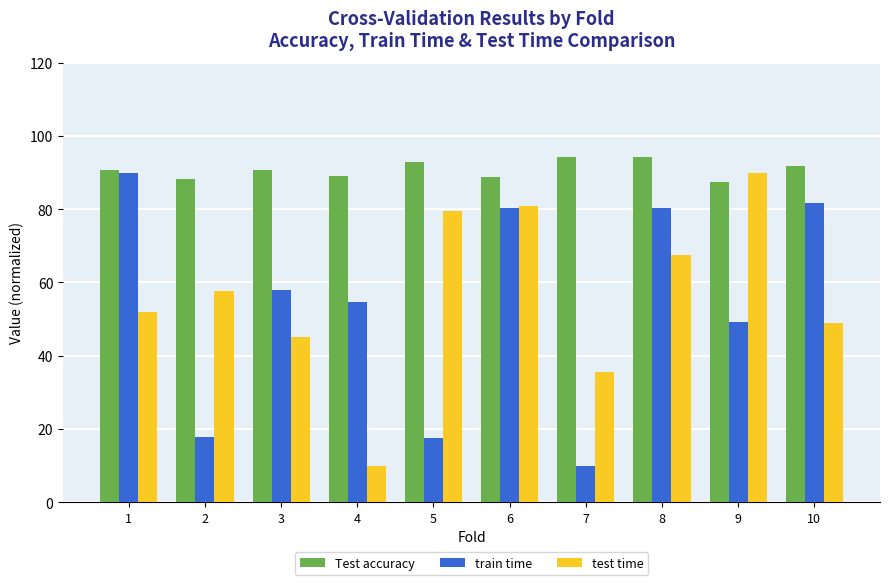

At which label does test time reach its peak?

9